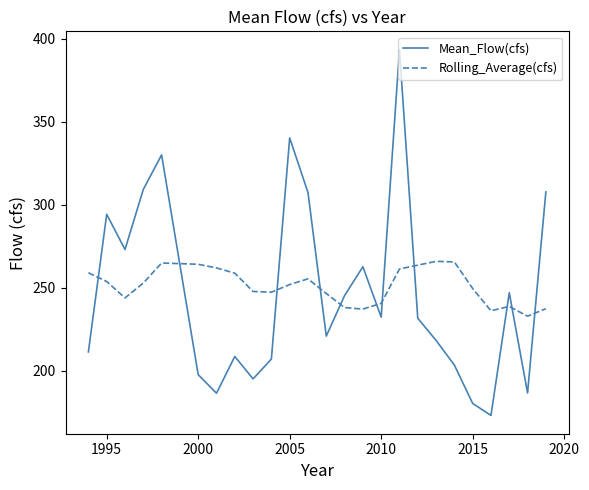

Which series has the widest spread of values?

Mean_Flow(cfs)